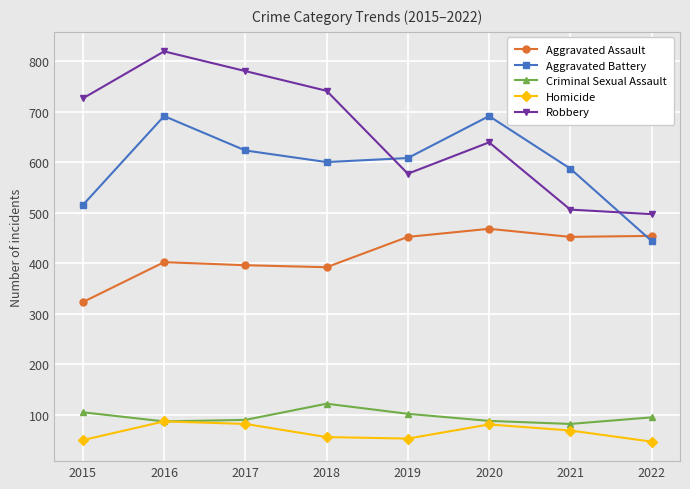

True or false: Aggravated Battery and Criminal Sexual Assault intersect in this chart.

False